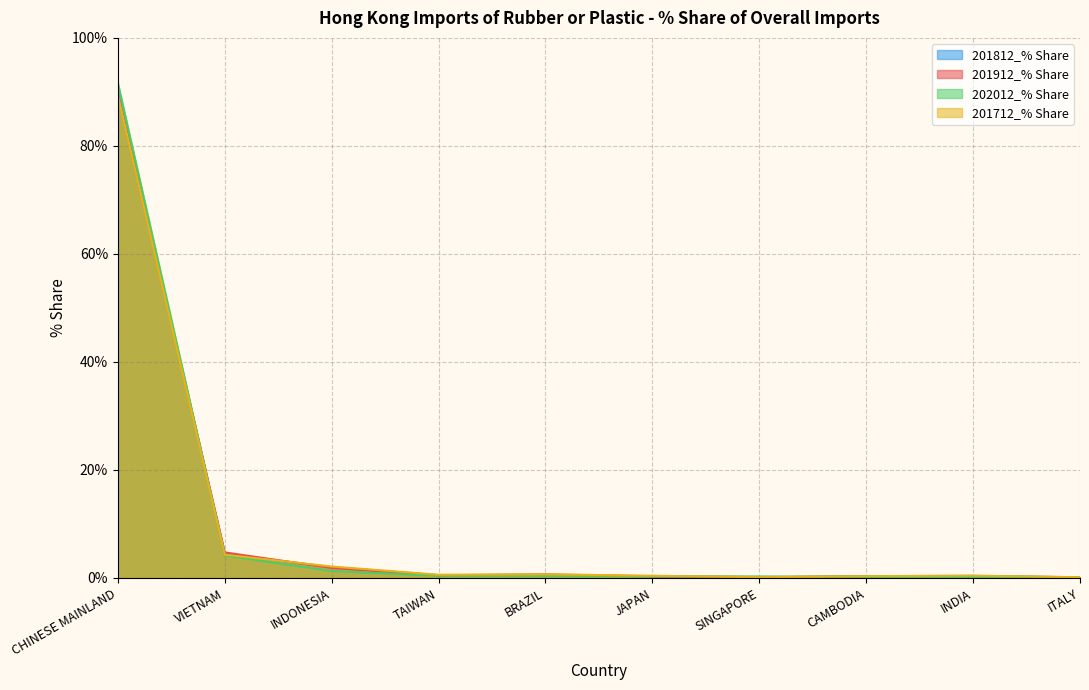

What is the value of the 201912_% Share point at the 9th from the left?

0.3